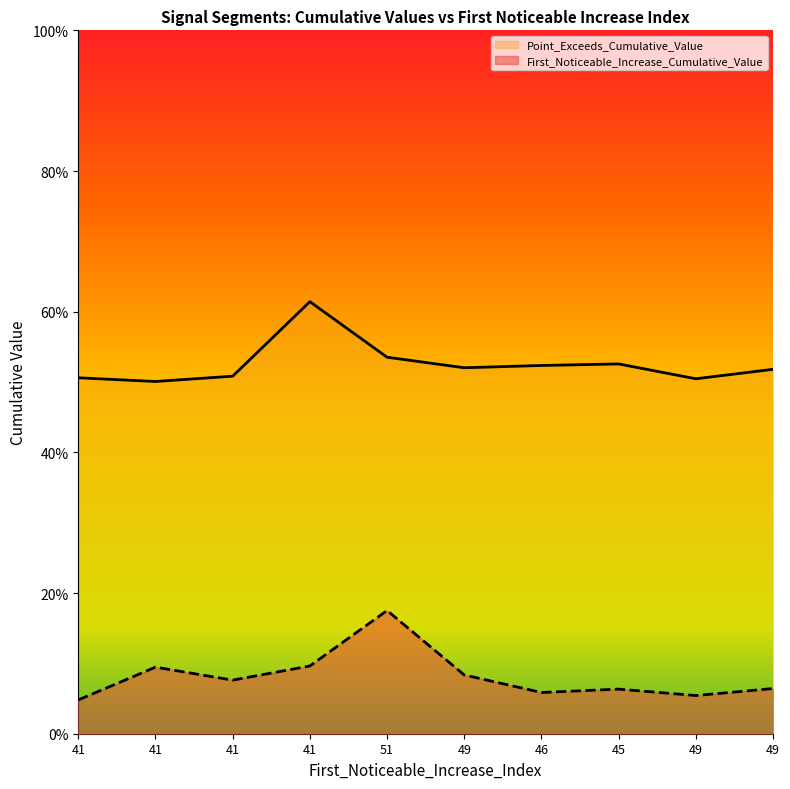

True or false: Point_Exceeds_Cumulative_Value and First_Noticeable_Increase_Cumulative_Value cross at least once.

False